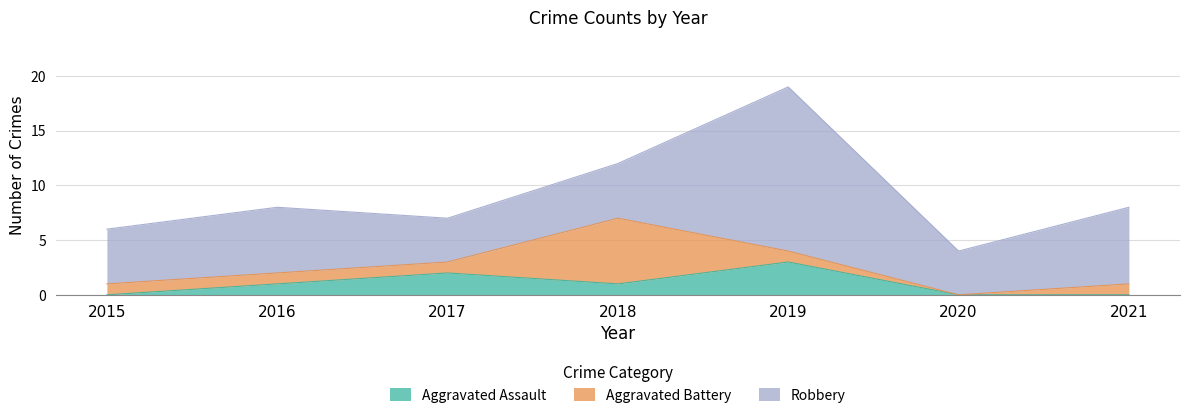

How many lines are shown in the chart?

3